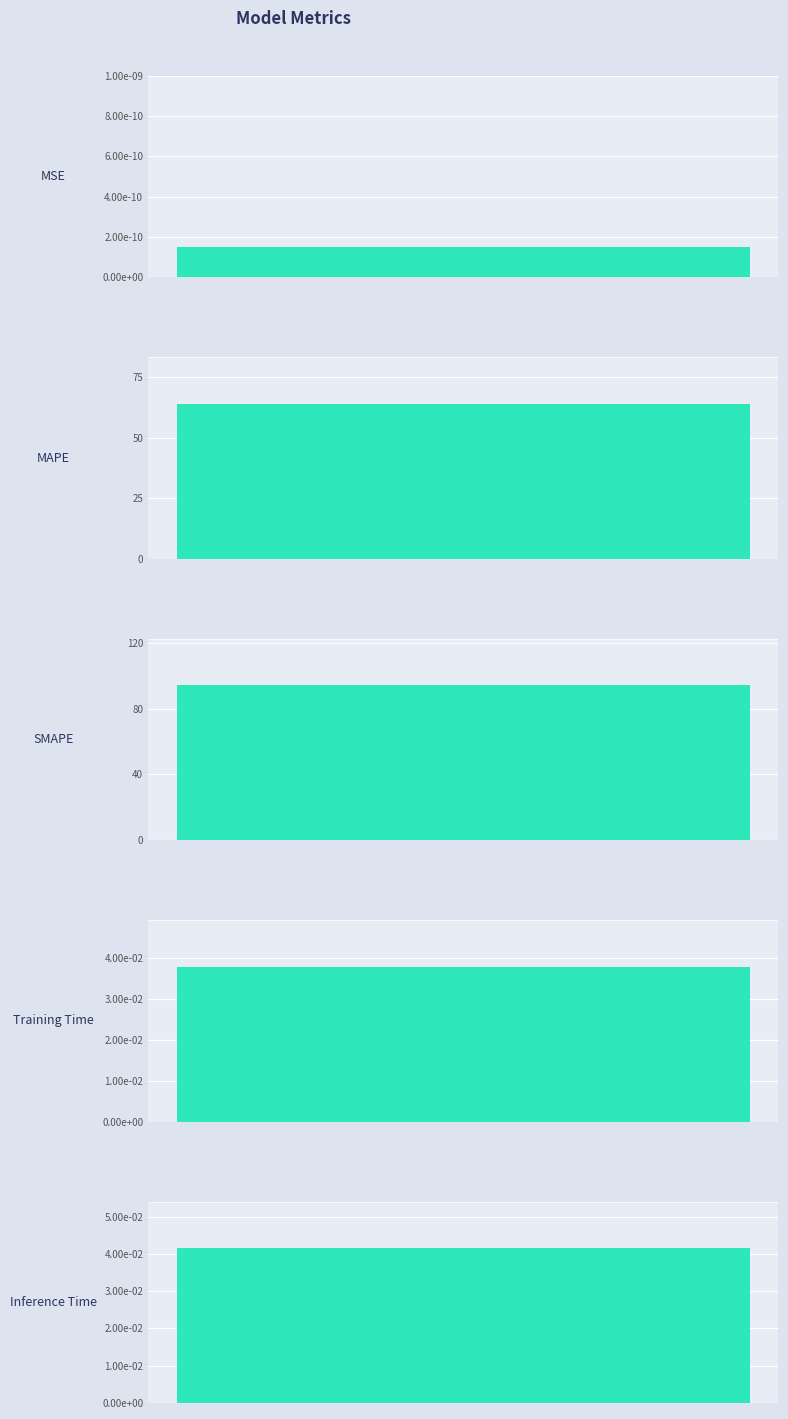

What is the sum of all values?

158.2